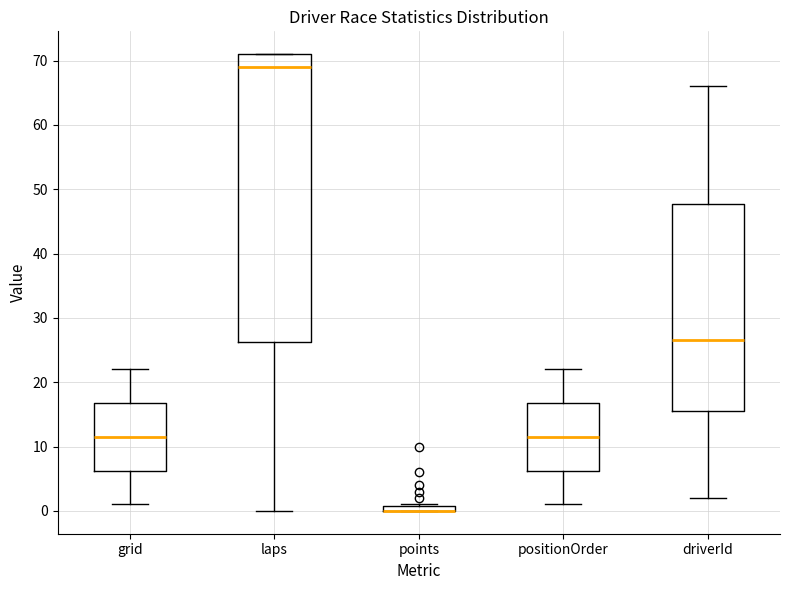

Which box is the tallest, from its lower edge to its upper edge?

laps